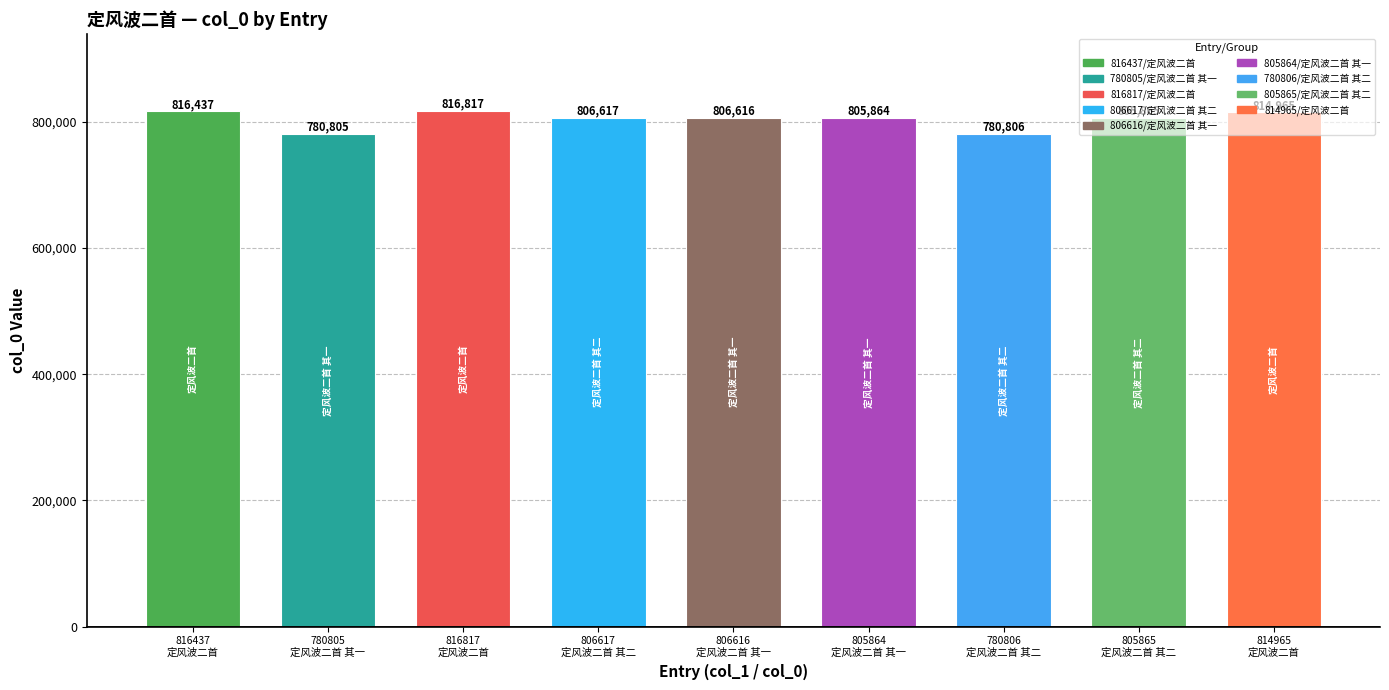

List the labels in order of value, smallest first.

780805
定风波二首 其一, 780806
定风波二首 其二, 805864
定风波二首 其一, 805865
定风波二首 其二, 806616
定风波二首 其一, 806617
定风波二首 其二, 814965
定风波二首, 816437
定风波二首, 816817
定风波二首